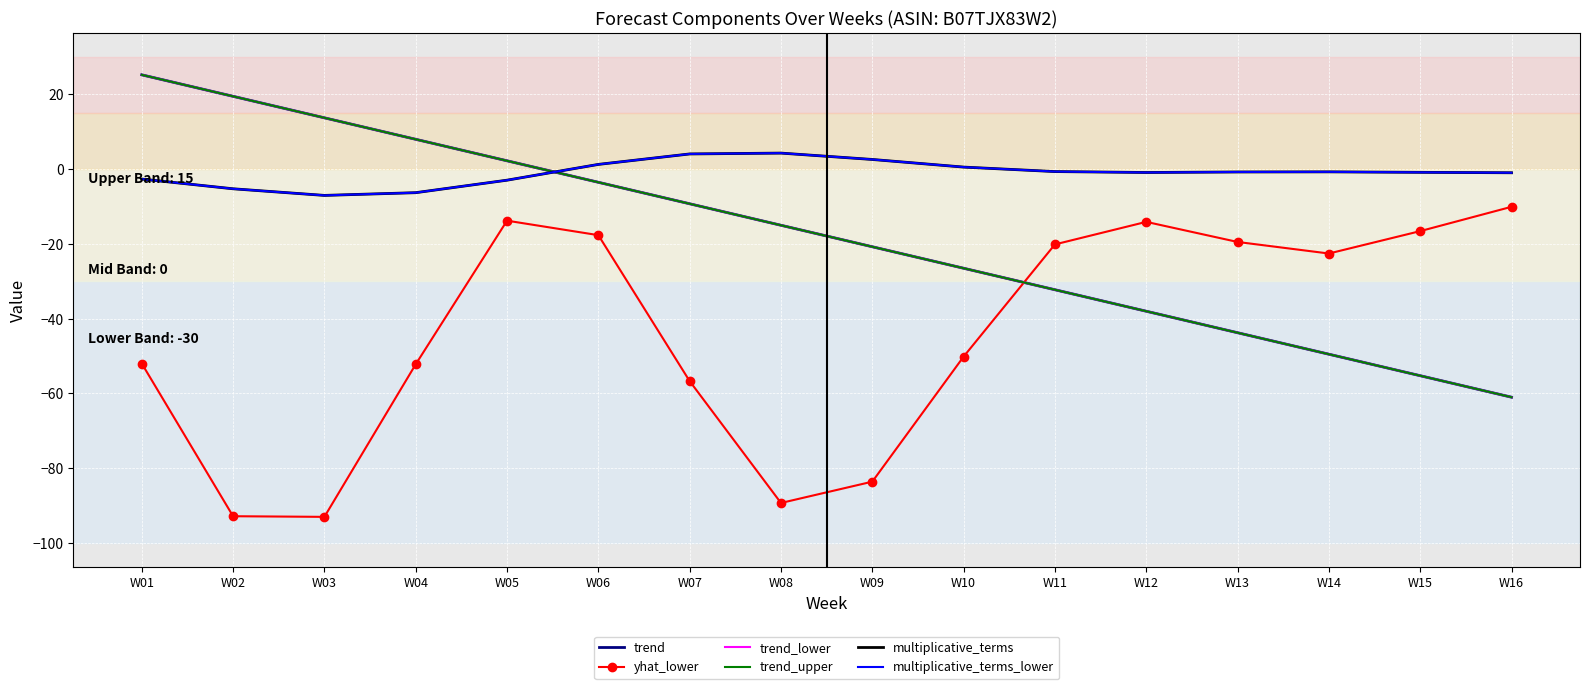

What is the approximate value of multiplicative_terms at W02?

-5.3